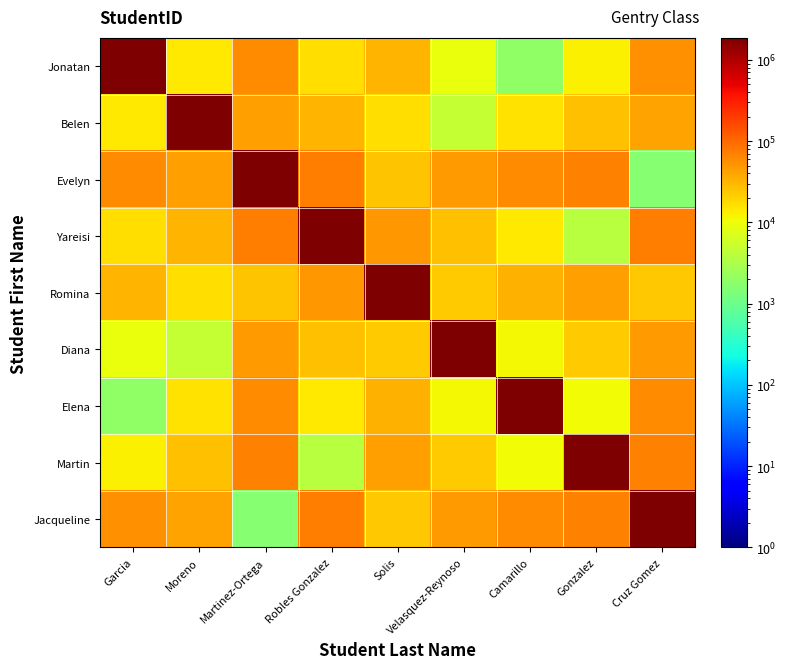

List the series in order of their peak value, lowest first.

Yareisi, Martin, Elena, Jonatan, Diana, Belen, Romina, Jacqueline, Evelyn